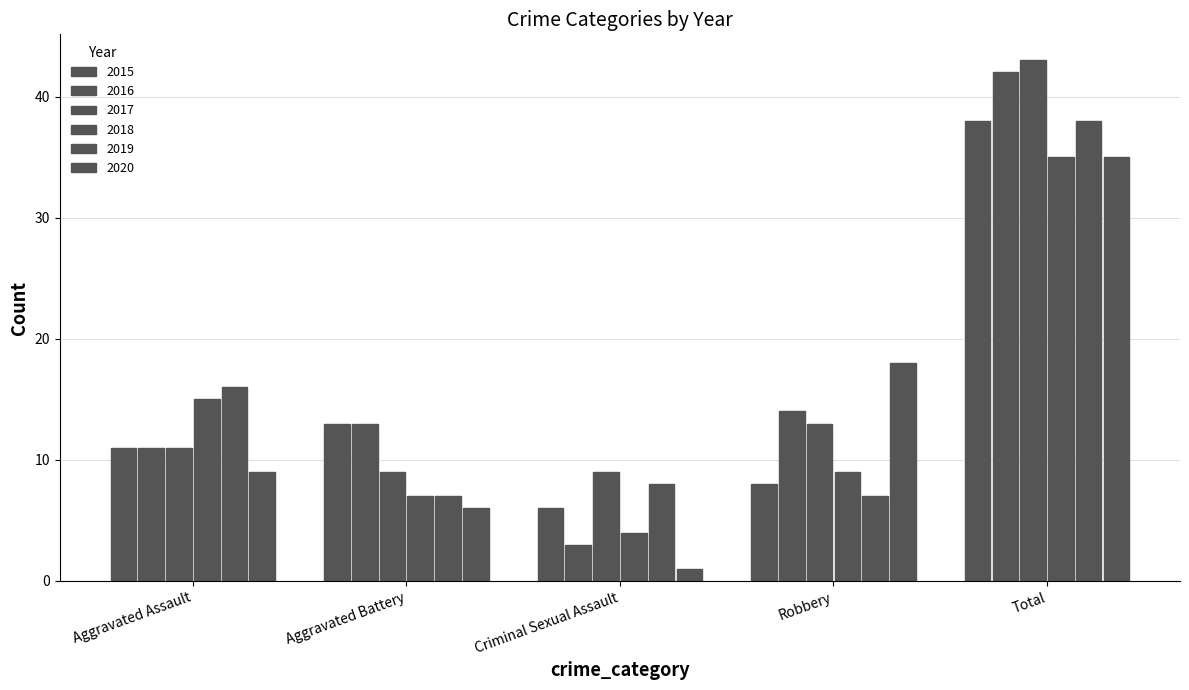

Reading right to left, extract all data points from this chart.

2015: 38	8	6	13	11
2016: 42	14	3	13	11
2017: 43	13	9	9	11
2018: 35	9	4	7	15
2019: 38	7	8	7	16
2020: 35	18	1	6	9